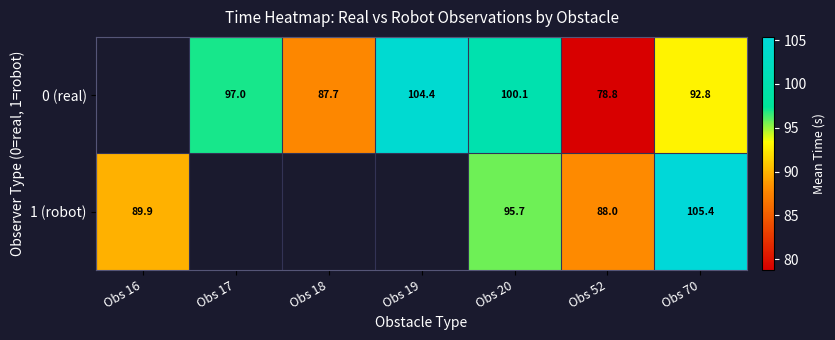

Is the value of 0 (real) at Obs 20 greater than the value of 1 (robot) at Obs 52?

Yes